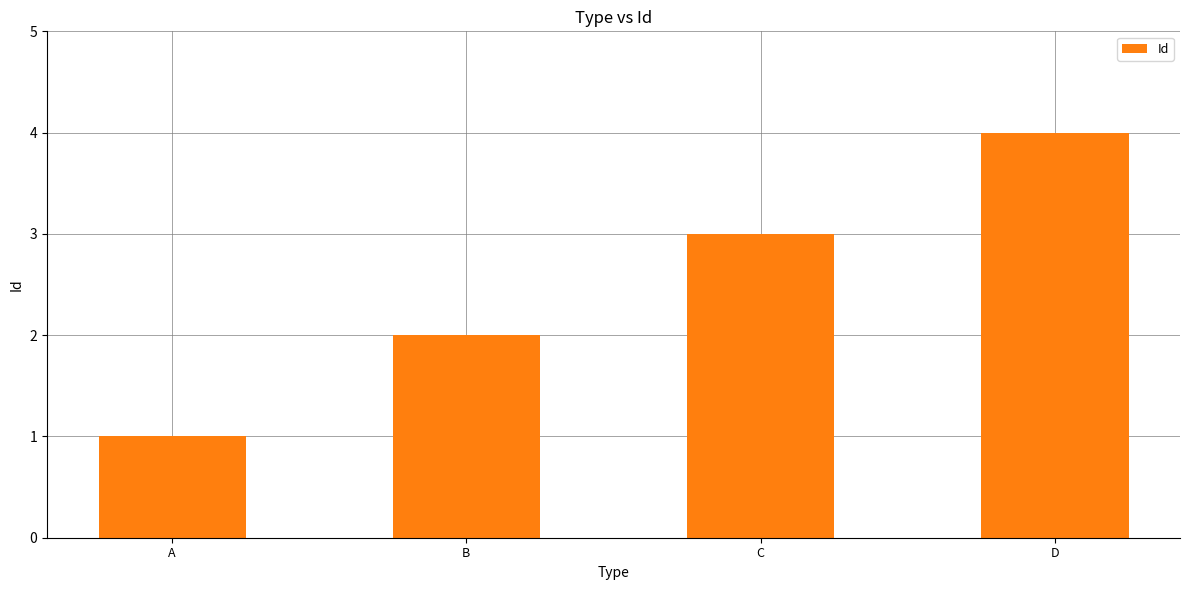

How many categories are shown in the chart?

4